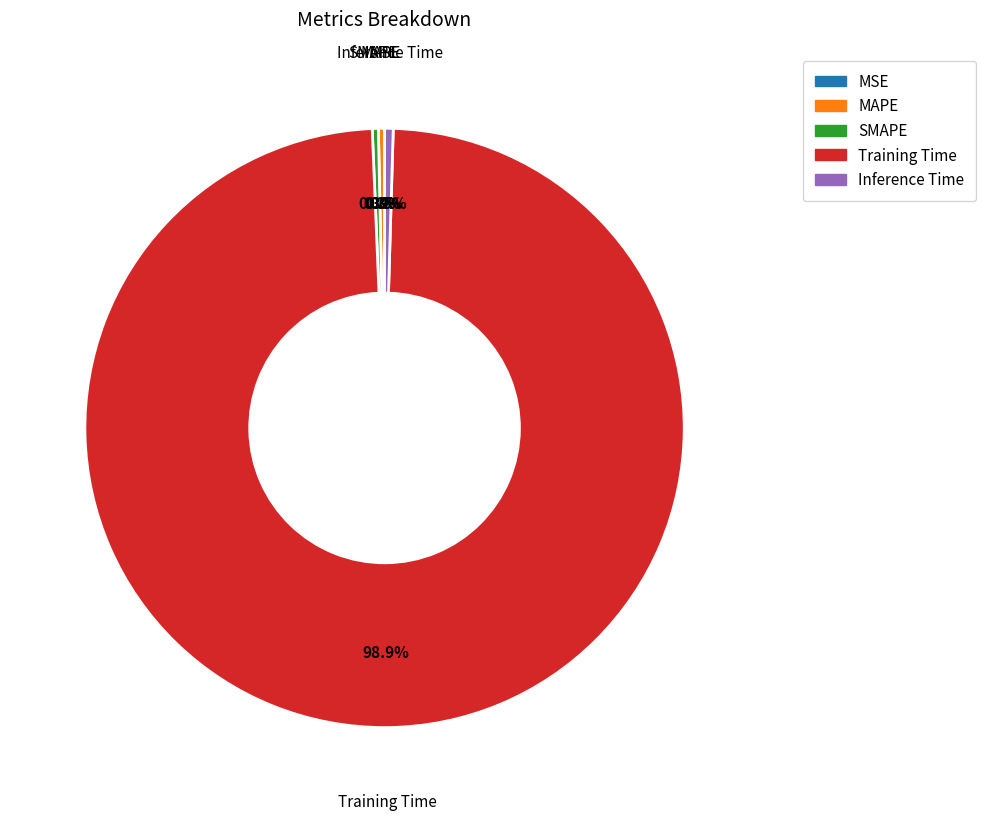

To the nearest percent, what is the difference between the largest and smallest slice percentages?

99%